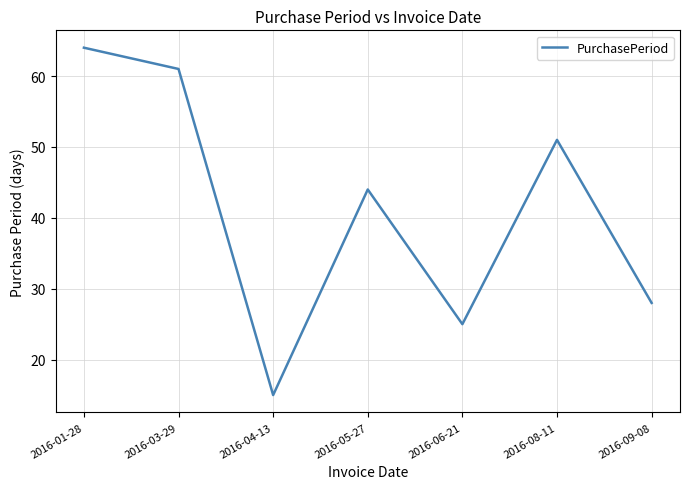

Which has a higher value, 2016-05-27 or 2016-01-28?

2016-01-28